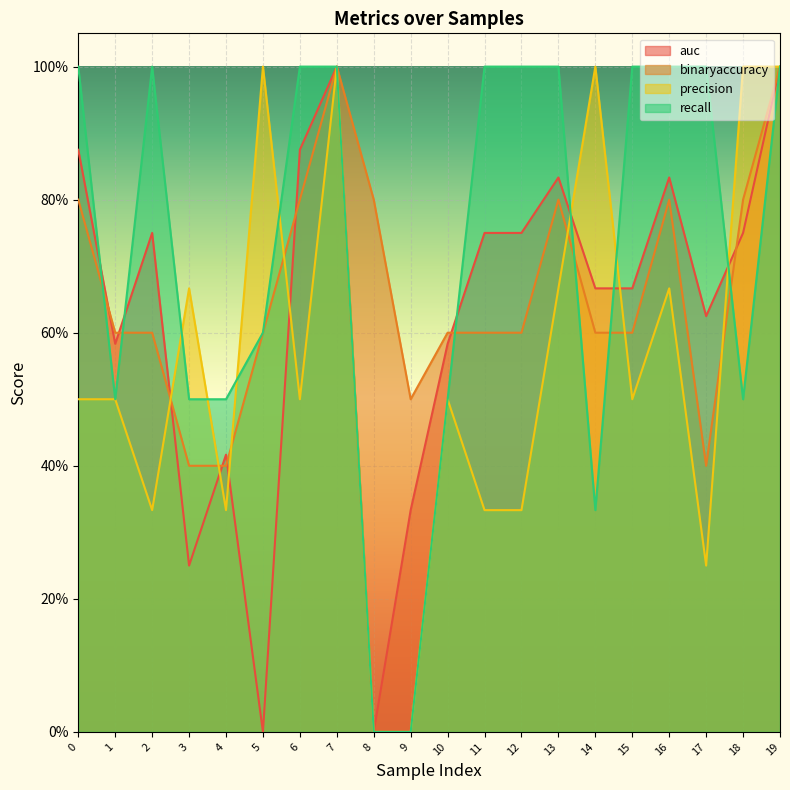

At which category is the sum across all series the highest?

7